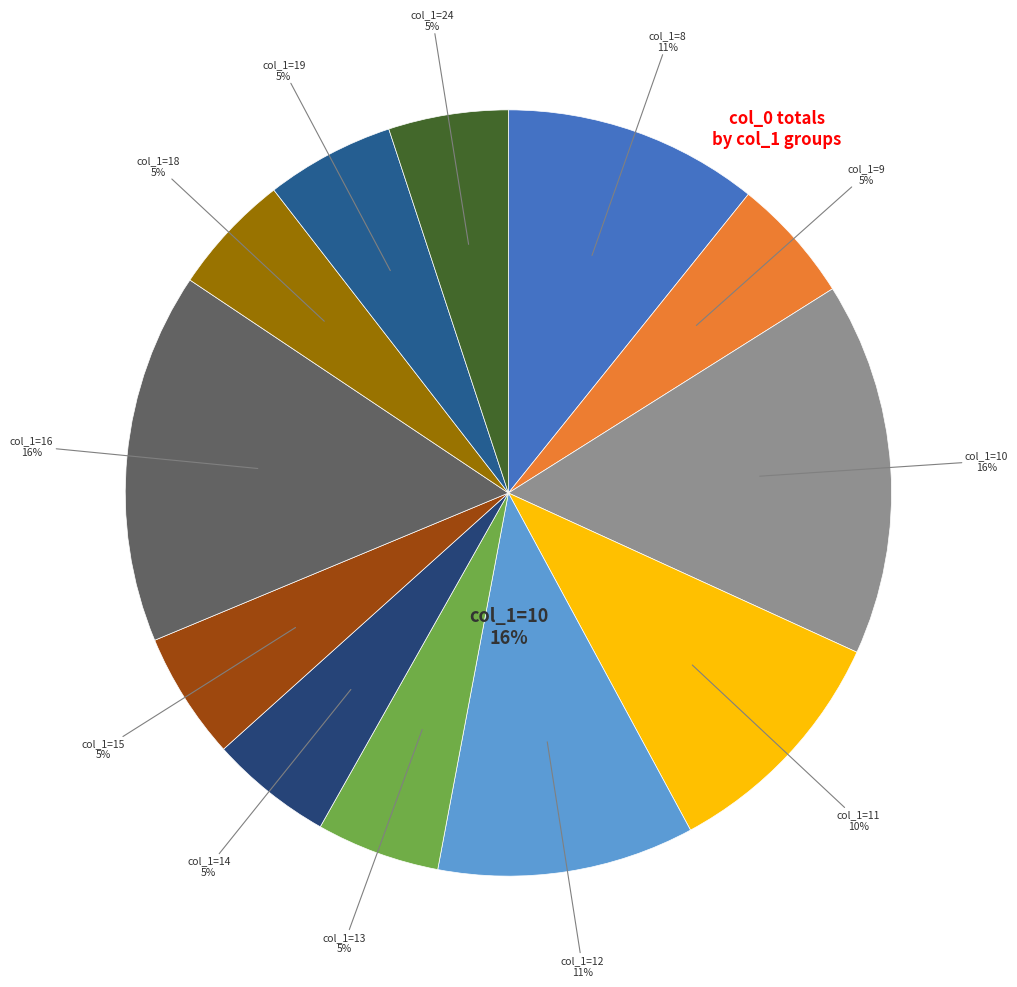

Is there any slice that represents more than half of the pie?

No